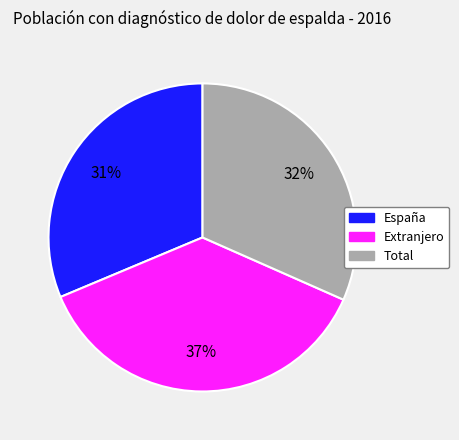

To the nearest percent, what portion does Extranjero represent?

37%